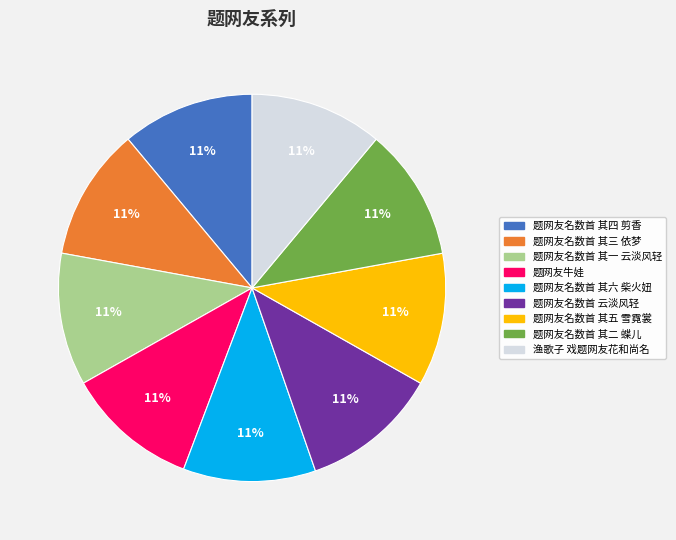

What is the ratio of the value at 题网友名数首 其三 依梦 to the value at 题网友名数首 其二 蝶儿?

1.0